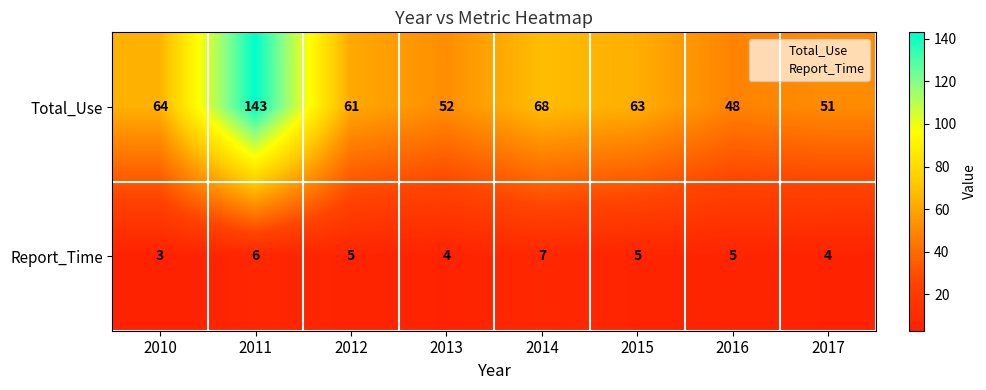

True or false: Report_Time has a value of 5 at 2015.

True